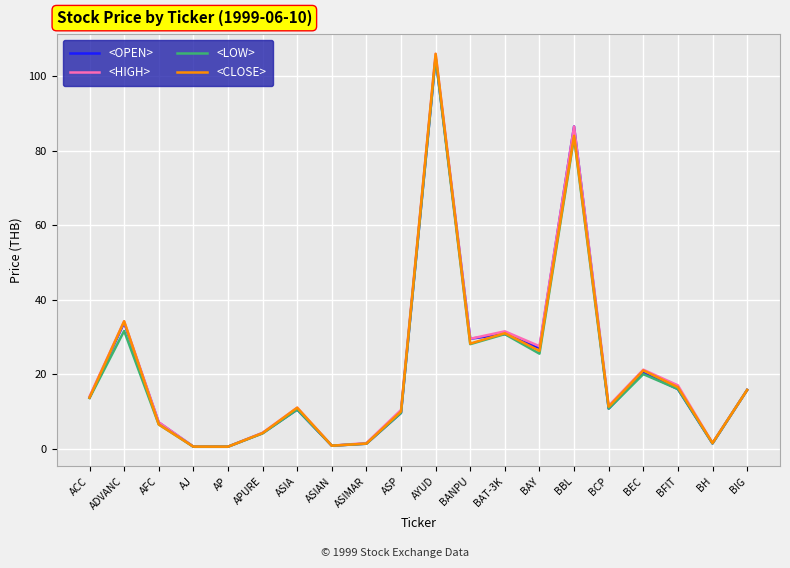

How many lines are shown in the chart?

4